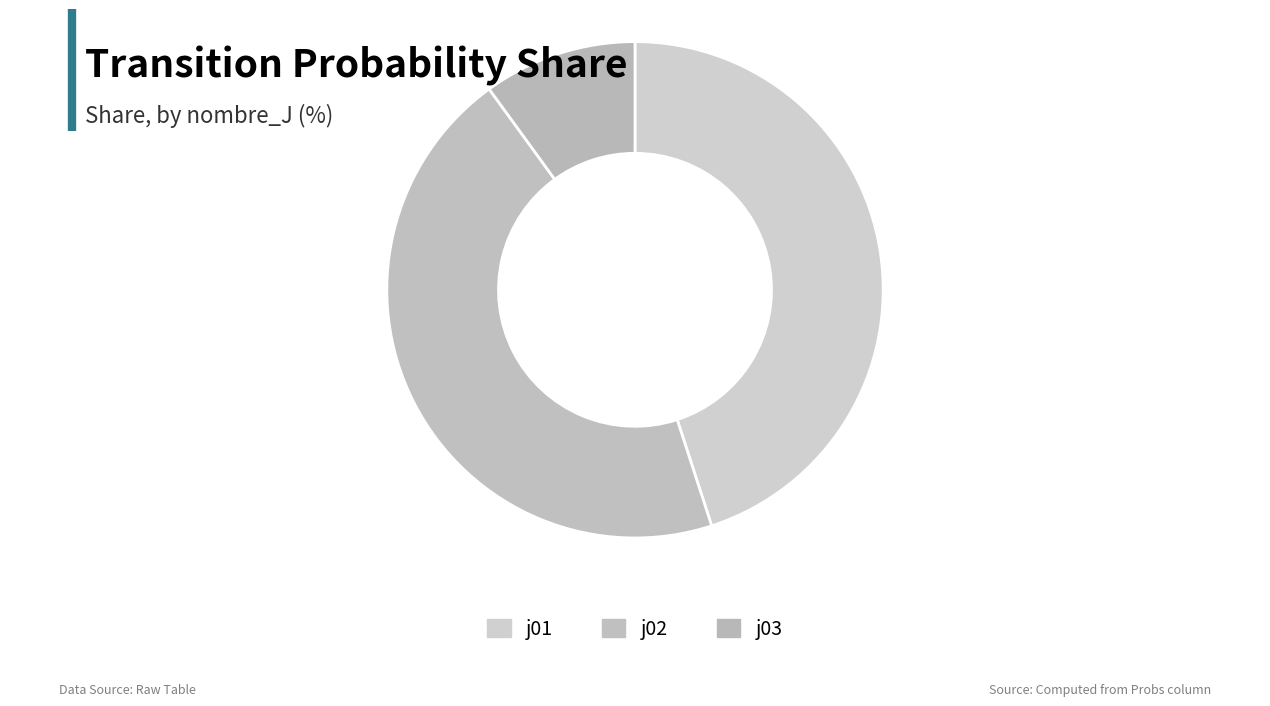

What percentage is the j01 slice, to the nearest percent?

45%